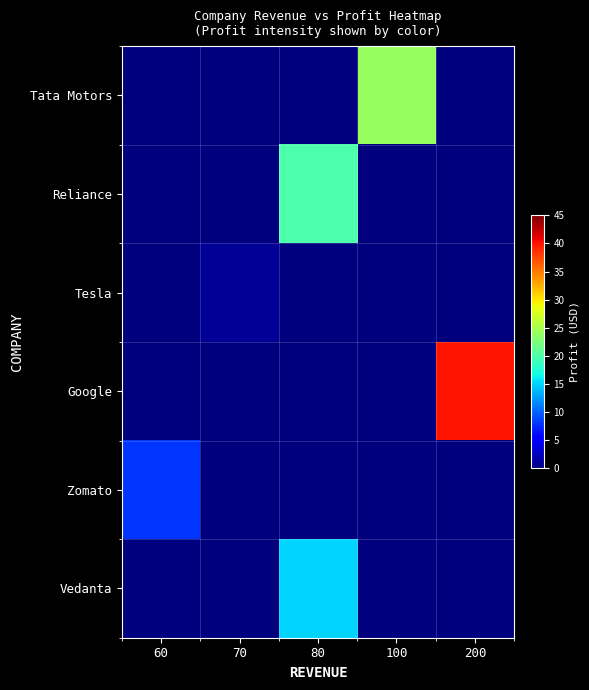

Reading left to right, what are all the values shown in this chart?

Tata Motors: 60=0	70=0	80=0	100=24	200=0
Reliance: 60=0	70=0	80=20	100=0	200=0
Tesla: 60=0	70=1	80=0	100=0	200=0
Google: 60=0	70=0	80=0	100=0	200=40
Zomato: 60=8	70=0	80=0	100=0	200=0
Vedanta: 60=0	70=0	80=15	100=0	200=0